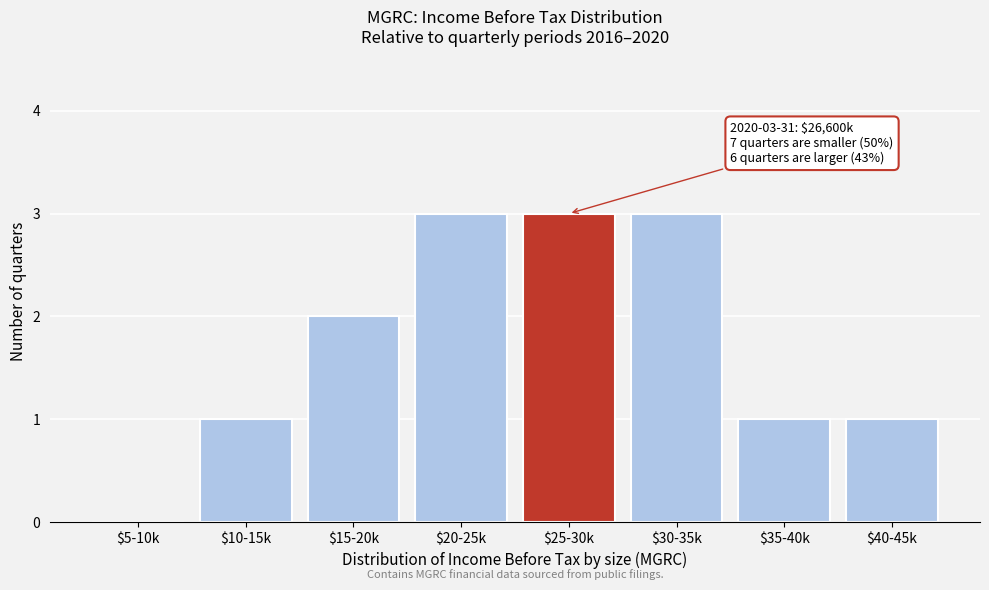

True or false: the data shows 2 at $5-10k.

False